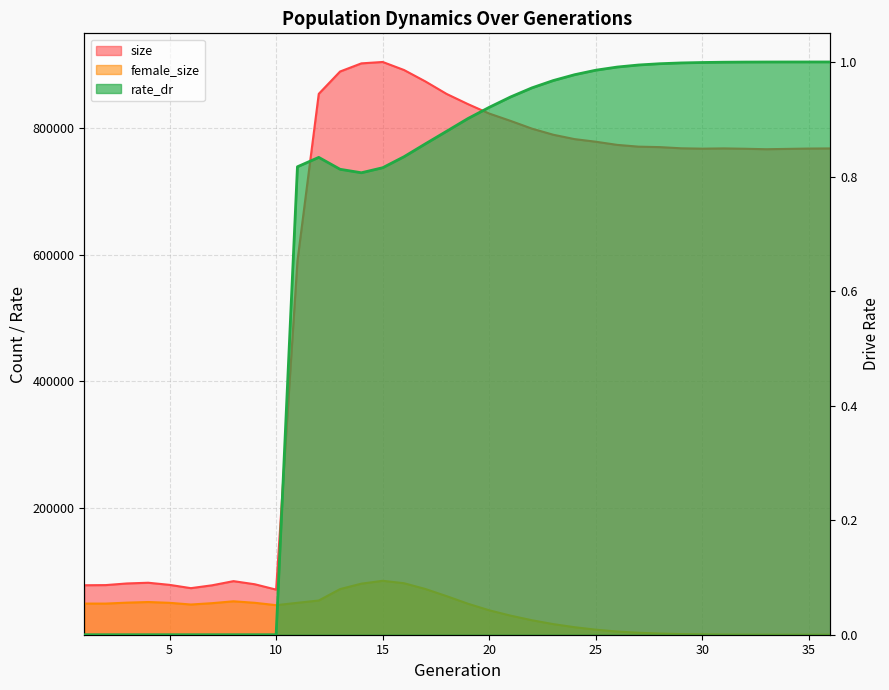

What is the greatest value displayed?

903879.0